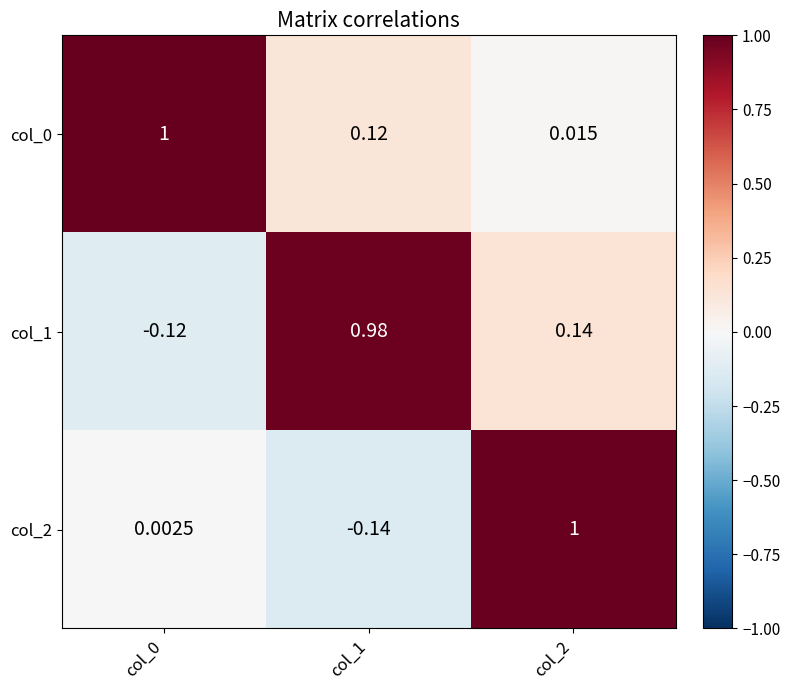

Is the value of col_1 at col_1 greater than the value of col_0 at col_2?

Yes